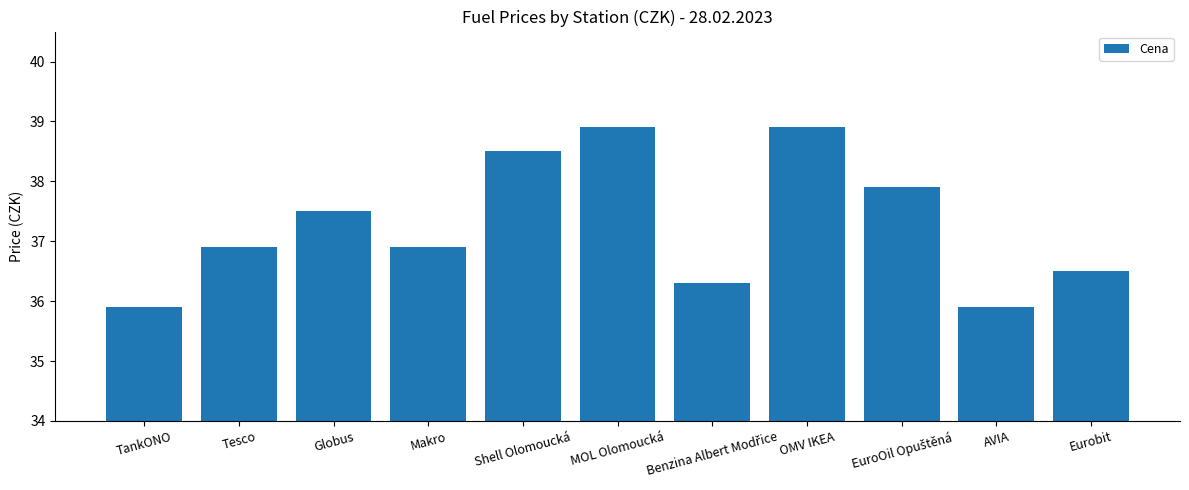

The chart shows a value of 38.9 at OMV IKEA. True or false?

True